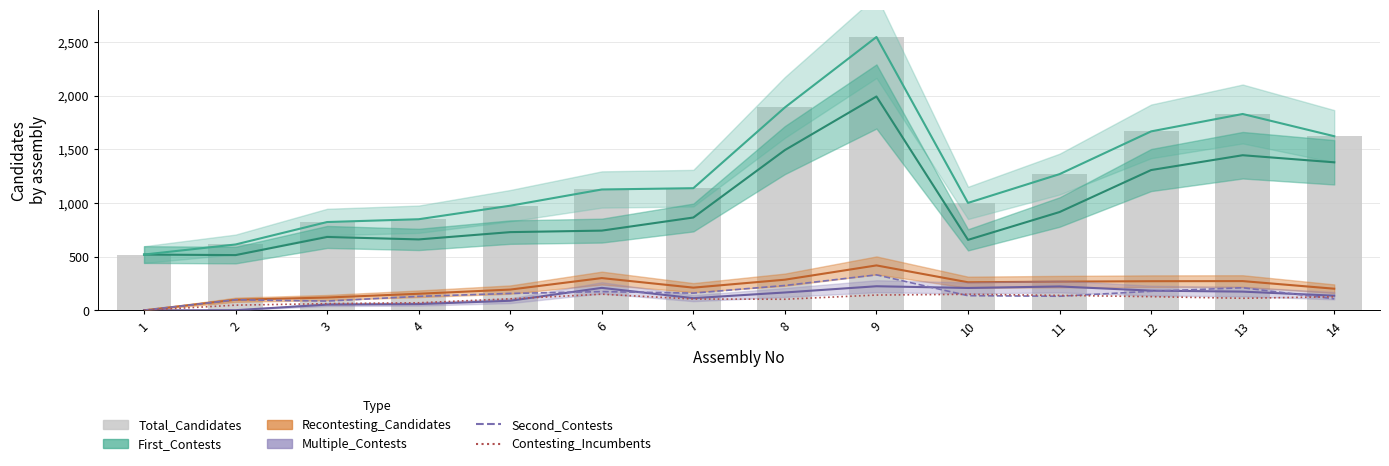

At which label does Second_Contests reach its minimum?

1